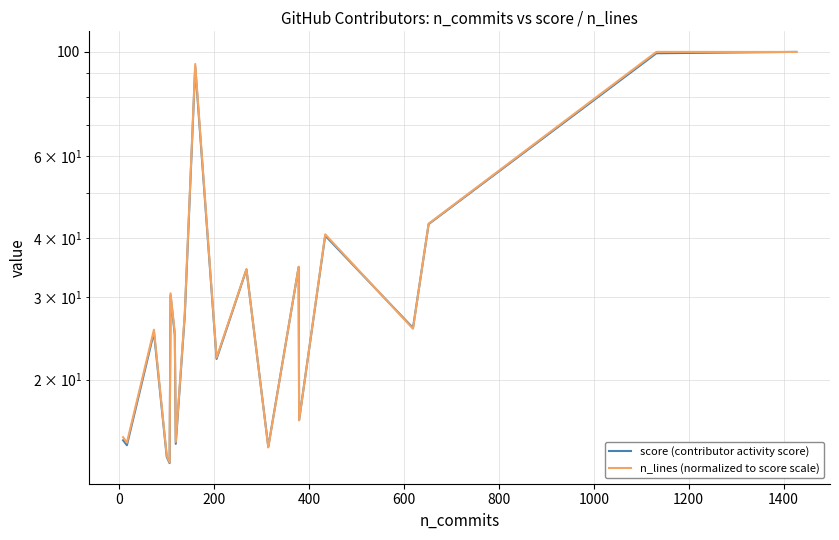

What is the highest value of the n_lines (normalized to score scale) series?

100.0